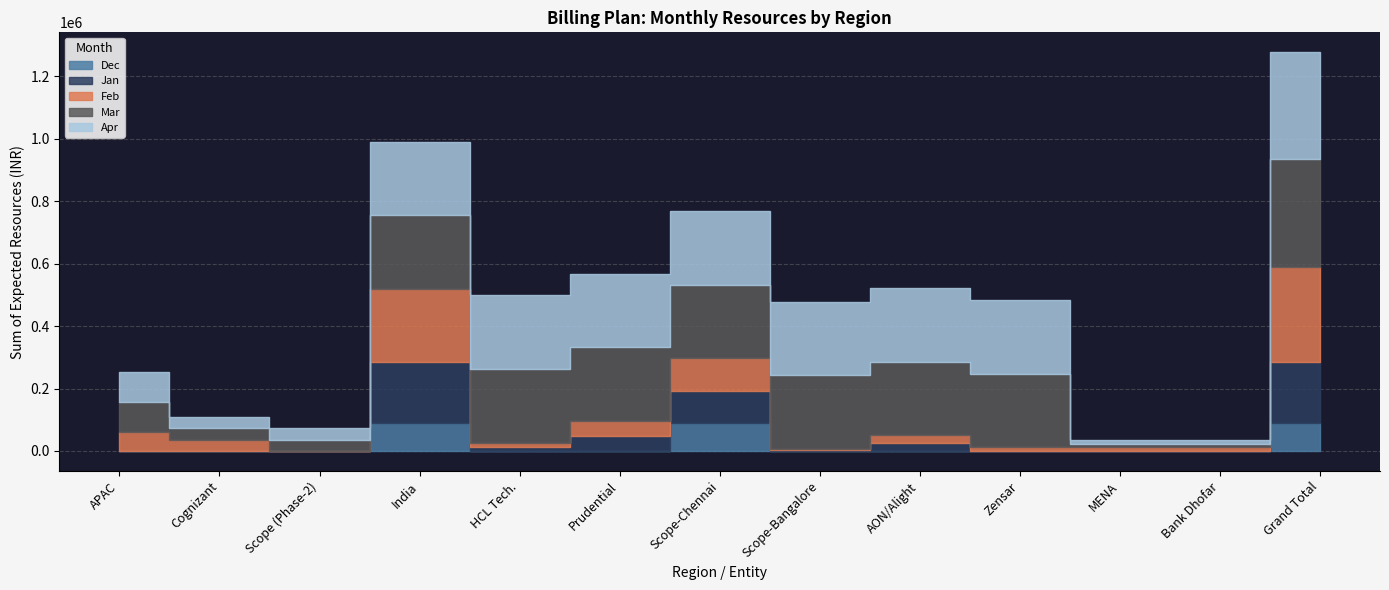

The Apr series shows 235638.7 at India. True or false?

True